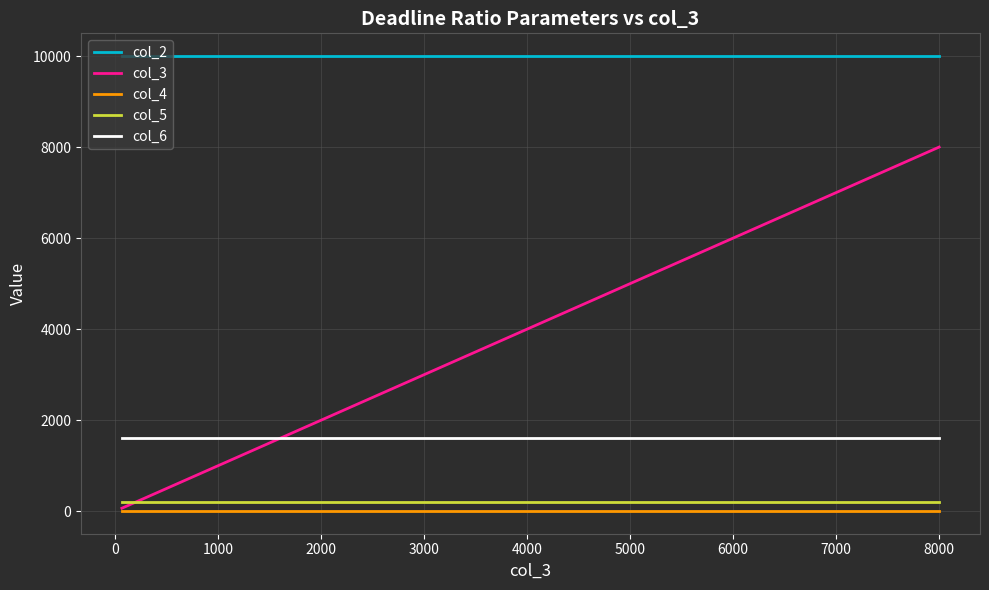

What is the highest value of the col_4 series?

1.8